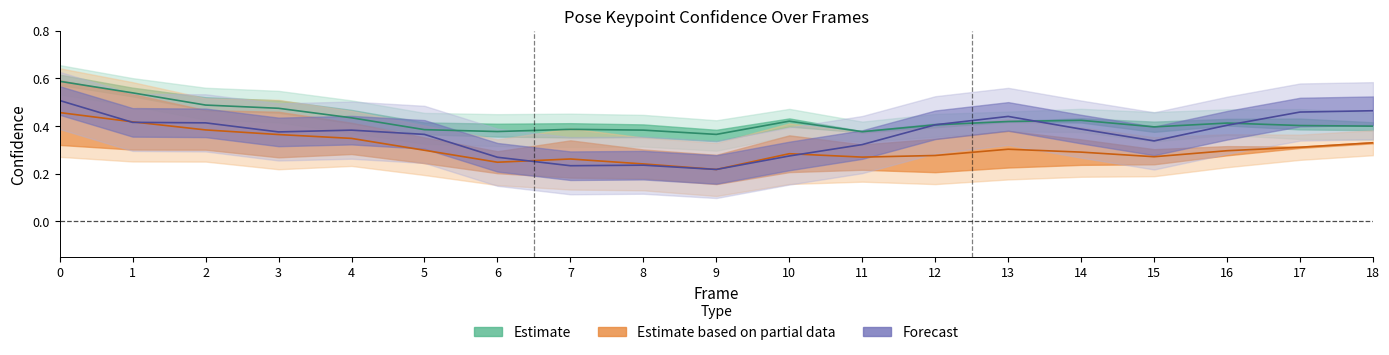

Rank the categories by Estimate partial (ear avg) value from lowest to highest.

9, 8, 6, 7, 11, 15, 12, 10, 14, 16, 5, 13, 17, 18, 4, 3, 2, 1, 0